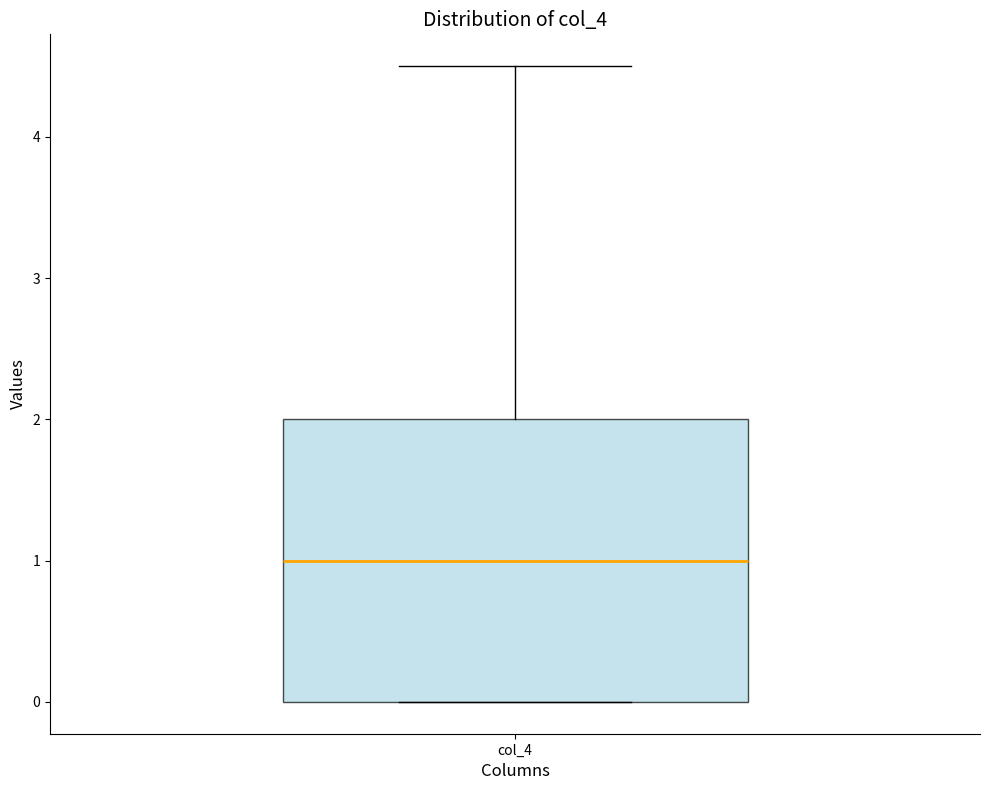

Where does the median line of the box for col_4 sit on the y-axis? The values are not printed on the chart, so give them approximately, as read against the axis.

1.0